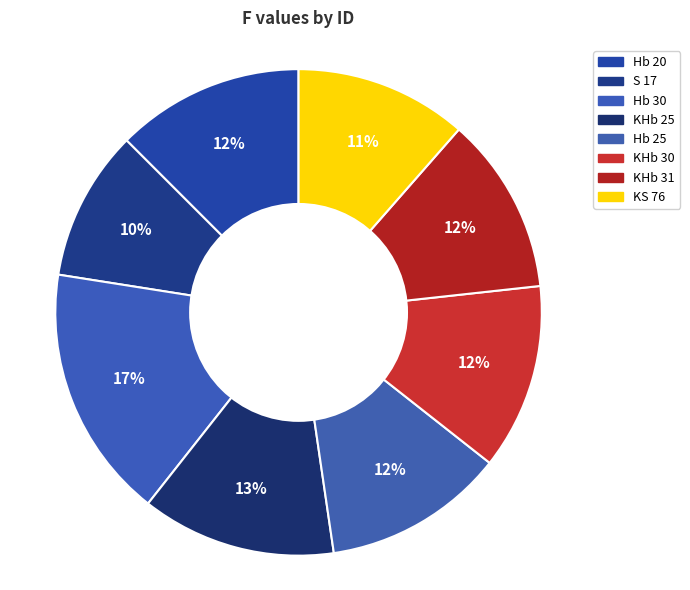

To the nearest percent, what is the average slice percentage?

12%